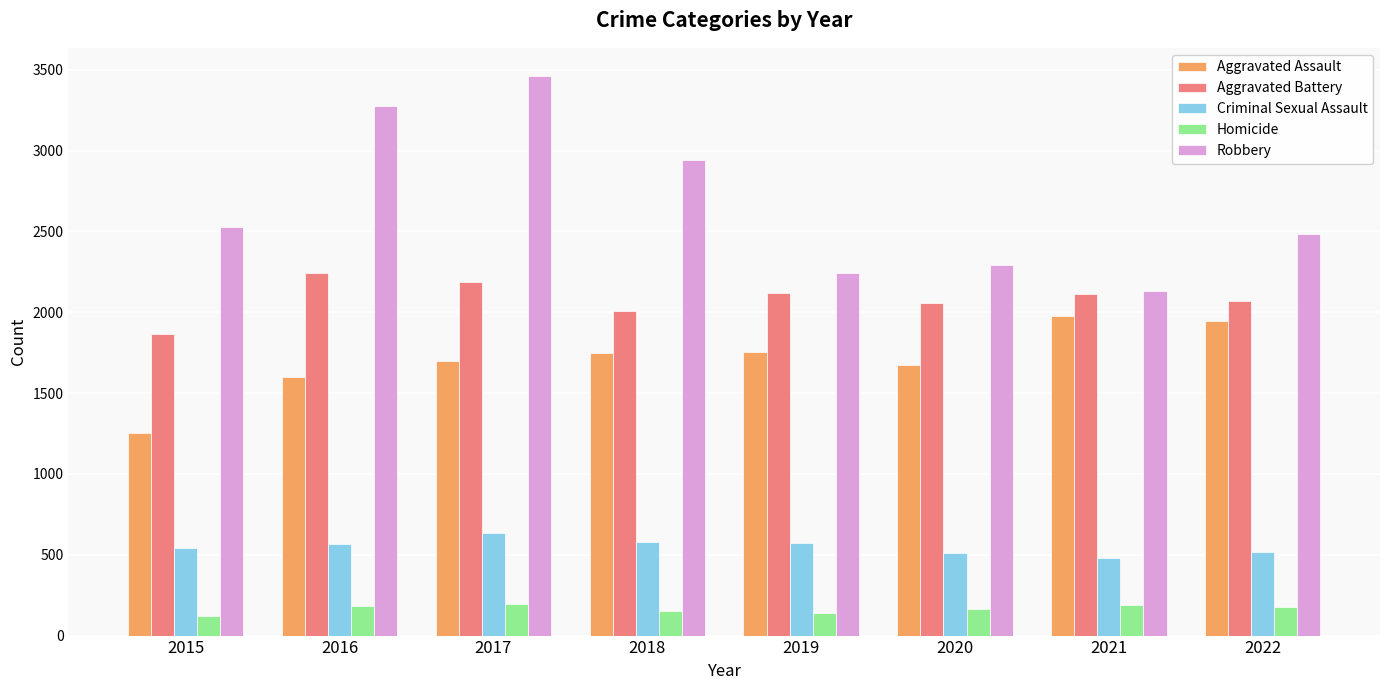

What is the value of the Homicide bar at the 2nd from the left?

184